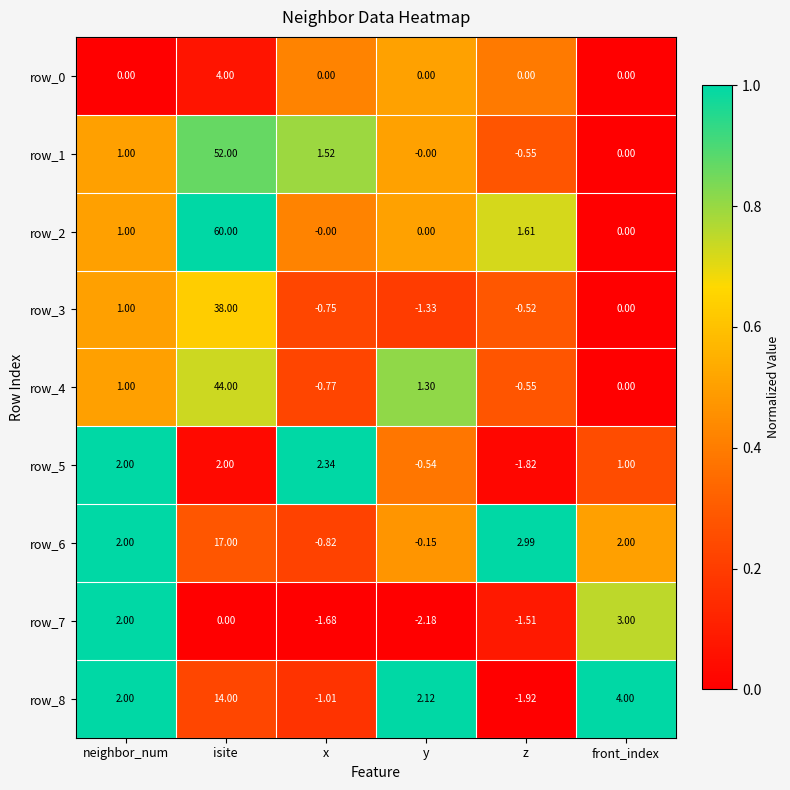

Is the value of row_7 at x greater than the value of row_8 at x?

No